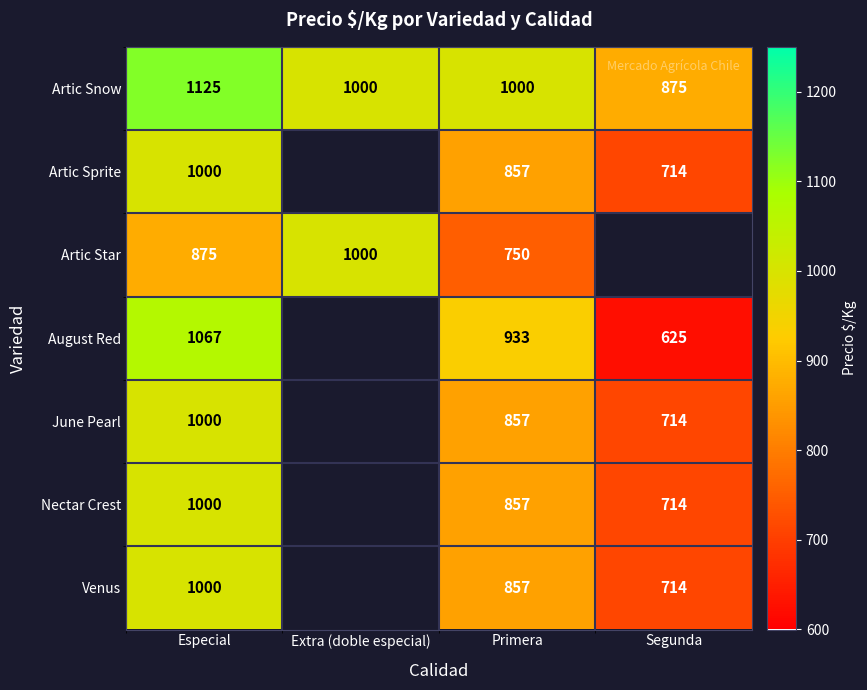

Read the Artic Snow value at Segunda, to the nearest 10.

880